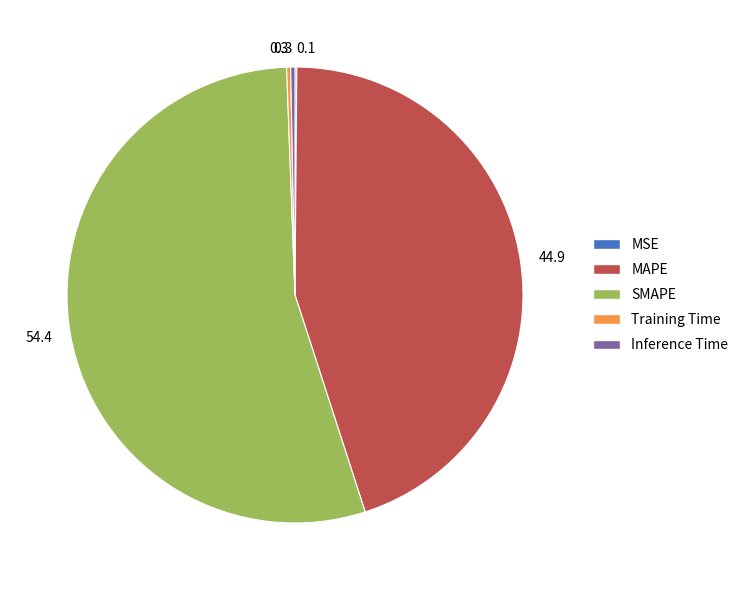

Which slice is the largest?

SMAPE